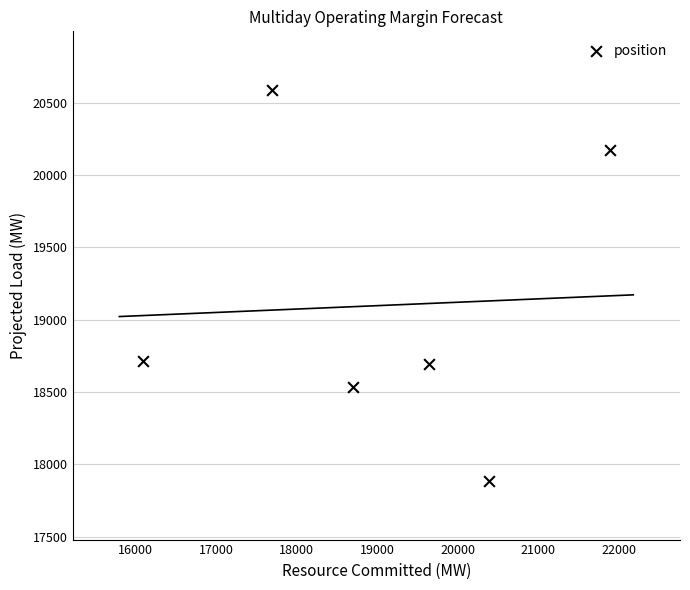

What is the average Y value?

19098